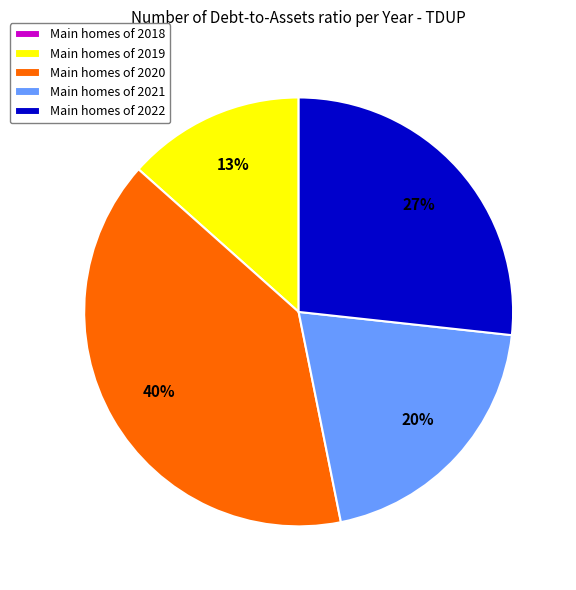

The Main homes of 2020 slice represents 40% of the pie. True or false?

True